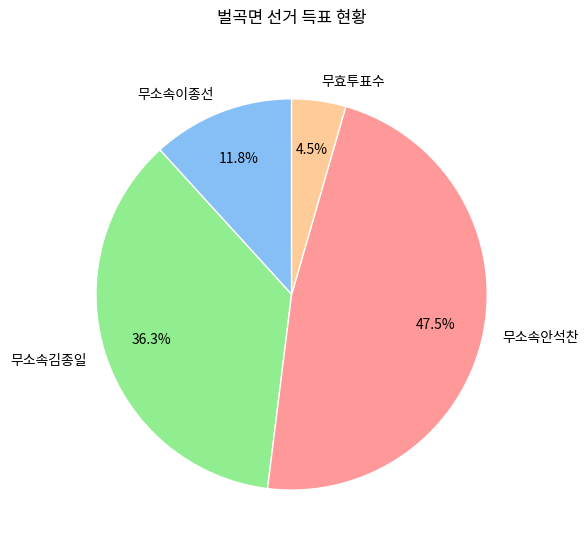

Approximately how many times larger is the value at 무효투표수 compared to 무소속안석찬?

0.1